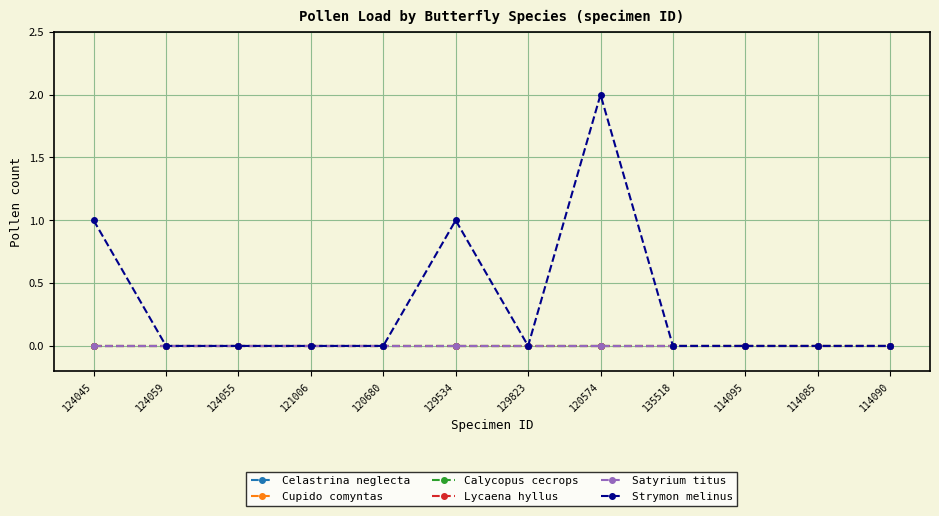

What is the greatest value displayed?

2